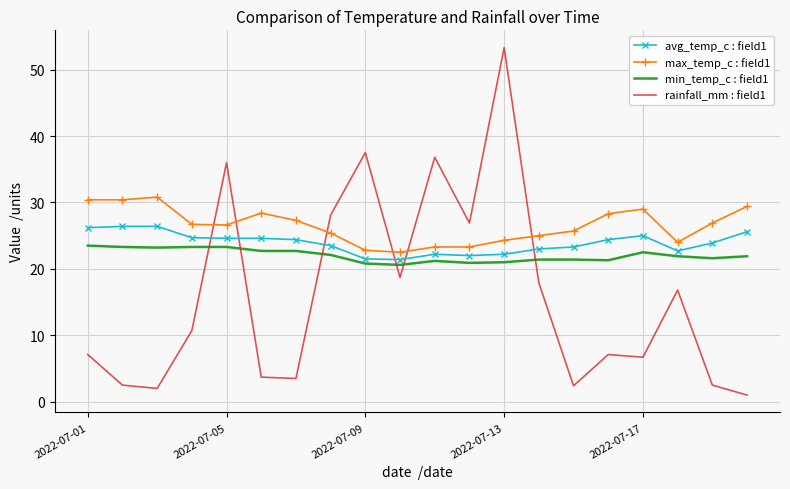

Which series has the largest total across all categories?

max_temp_c : field1